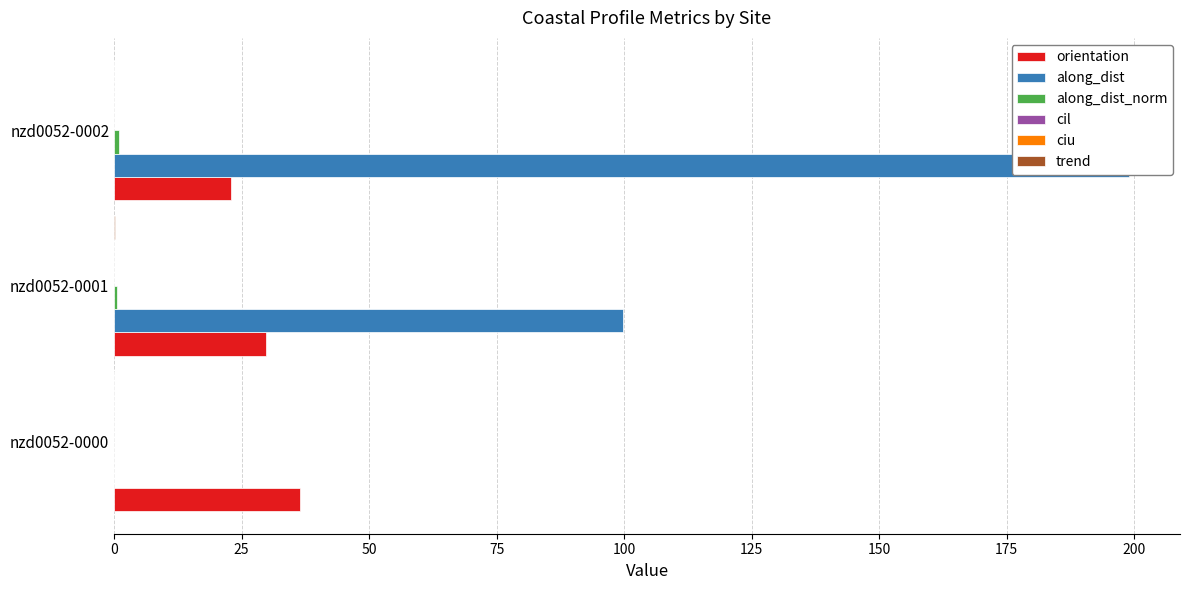

At nzd0052-0001, list the series in order from smallest to largest.

cil, ciu, trend, along_dist_norm, orientation, along_dist